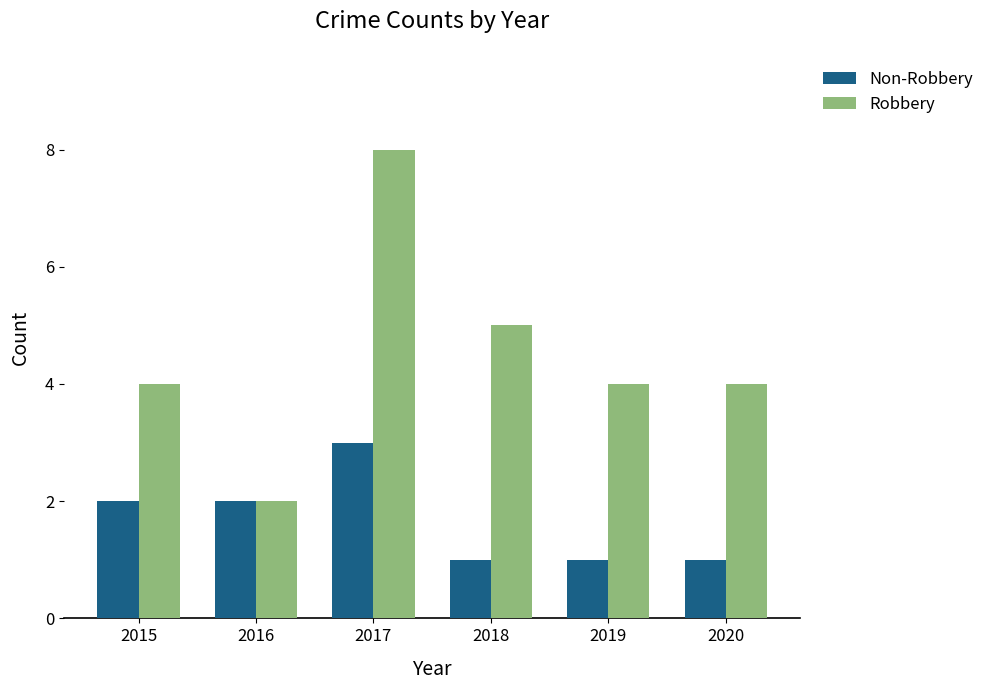

The Robbery series shows 5 at 2018. True or false?

True